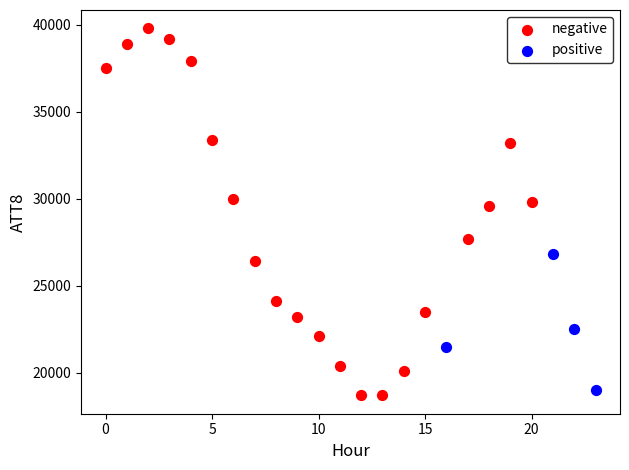

What are all the series names shown in the legend?

negative, positive